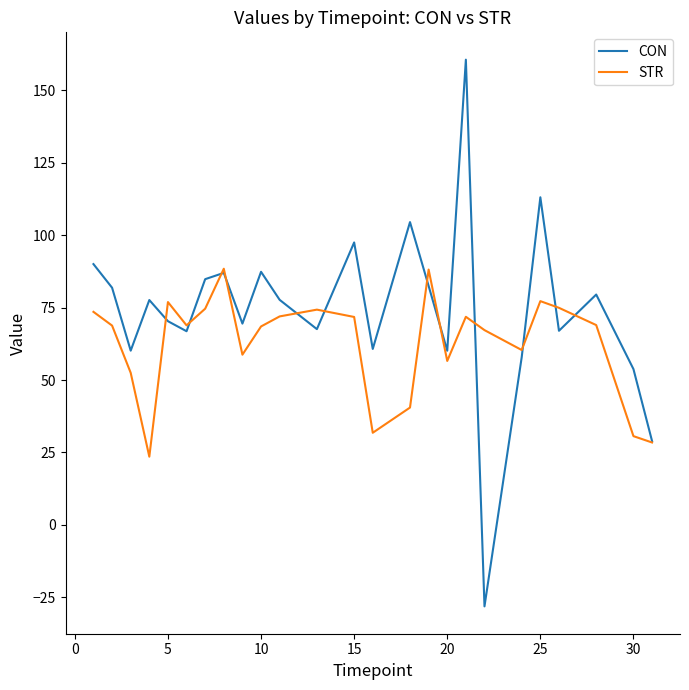

How many lines are shown in the chart?

2